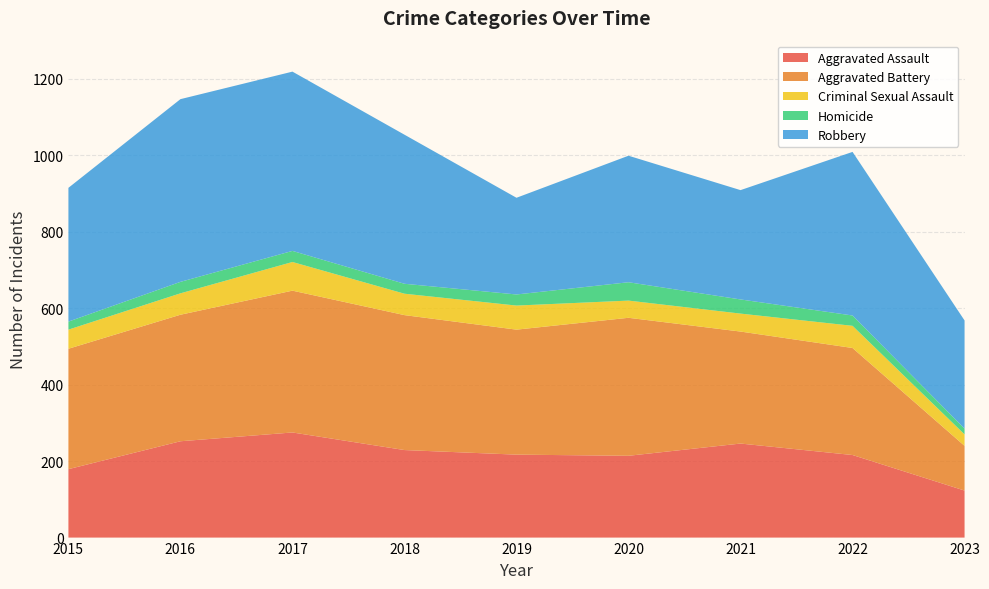

Reading right to left, extract all data points from this chart.

Aggravated Assault: 2023=123	2022=216	2021=246	2020=214	2019=217	2018=229	2017=275	2016=252	2015=179
Aggravated Battery: 2023=117	2022=280	2021=293	2020=361	2019=327	2018=353	2017=371	2016=331	2015=315
Criminal Sexual Assault: 2023=30	2022=58	2021=47	2020=45	2019=63	2018=56	2017=75	2016=56	2015=50
Homicide: 2023=15	2022=27	2021=37	2020=48	2019=29	2018=26	2017=29	2016=30	2015=21
Robbery: 2023=283	2022=428	2021=286	2020=331	2019=253	2018=390	2017=469	2016=478	2015=350